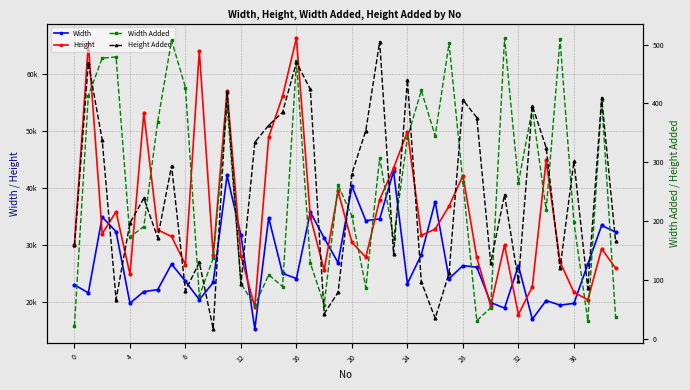

What are all the series names shown in the legend?

Width, Height, Width Added, Height Added